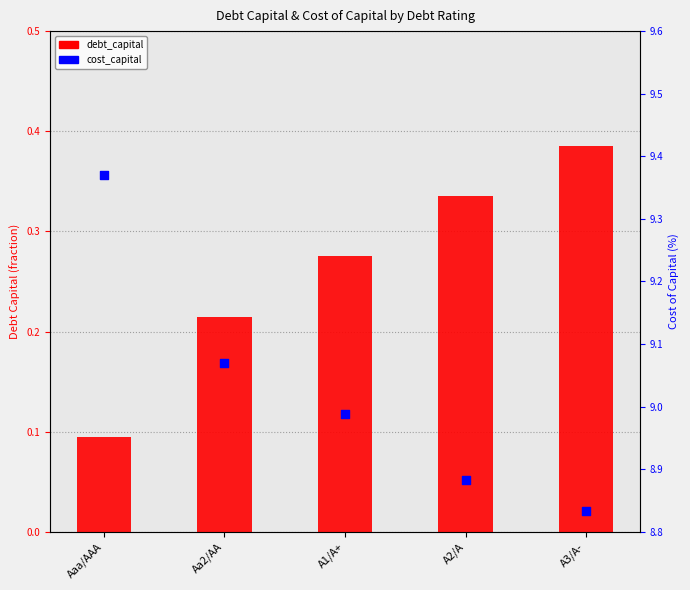

Is the value of cost_capital at A3/A- greater than the value of debt_capital at A1/A+?

Yes